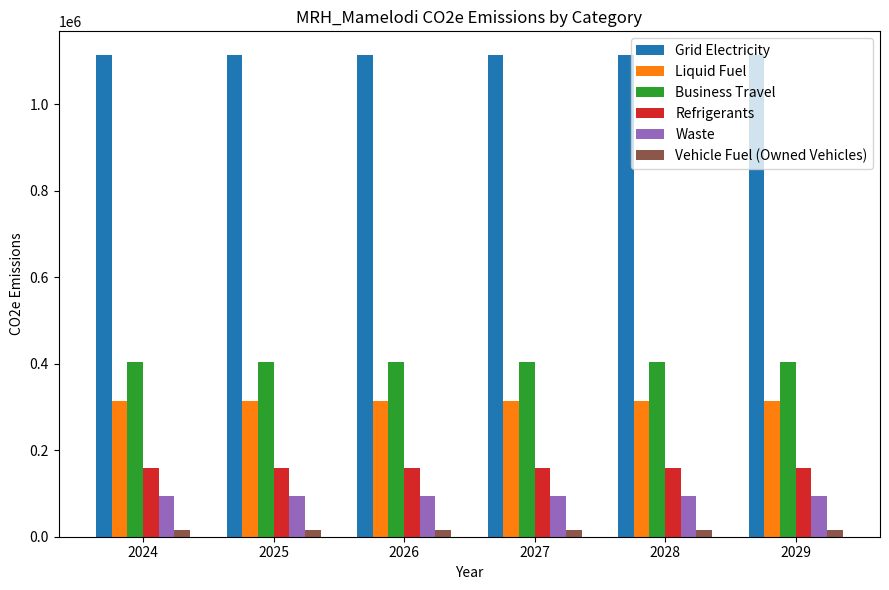

True or false: Waste has a value of 47491.1 at 2028.

False